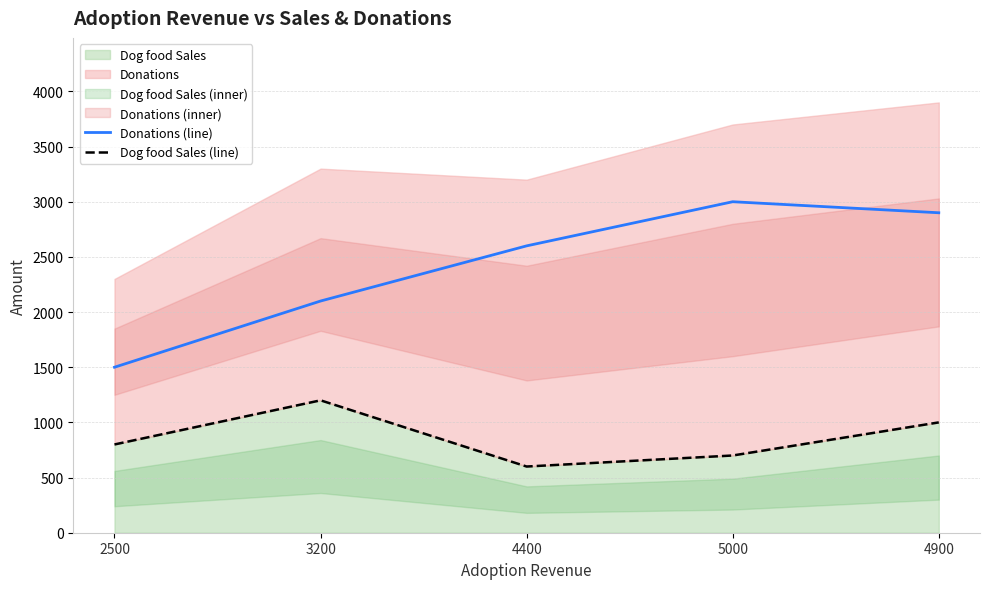

Which label corresponds to the smallest value in the chart?

4400